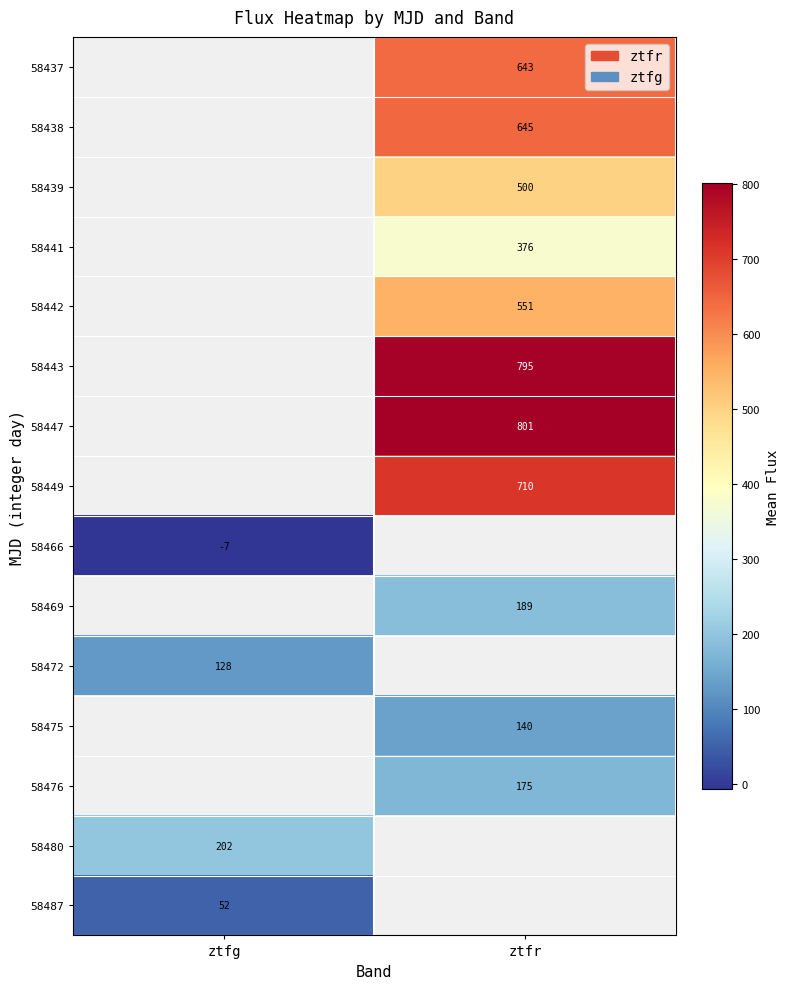

How many positive values does the 58472 series have?

1